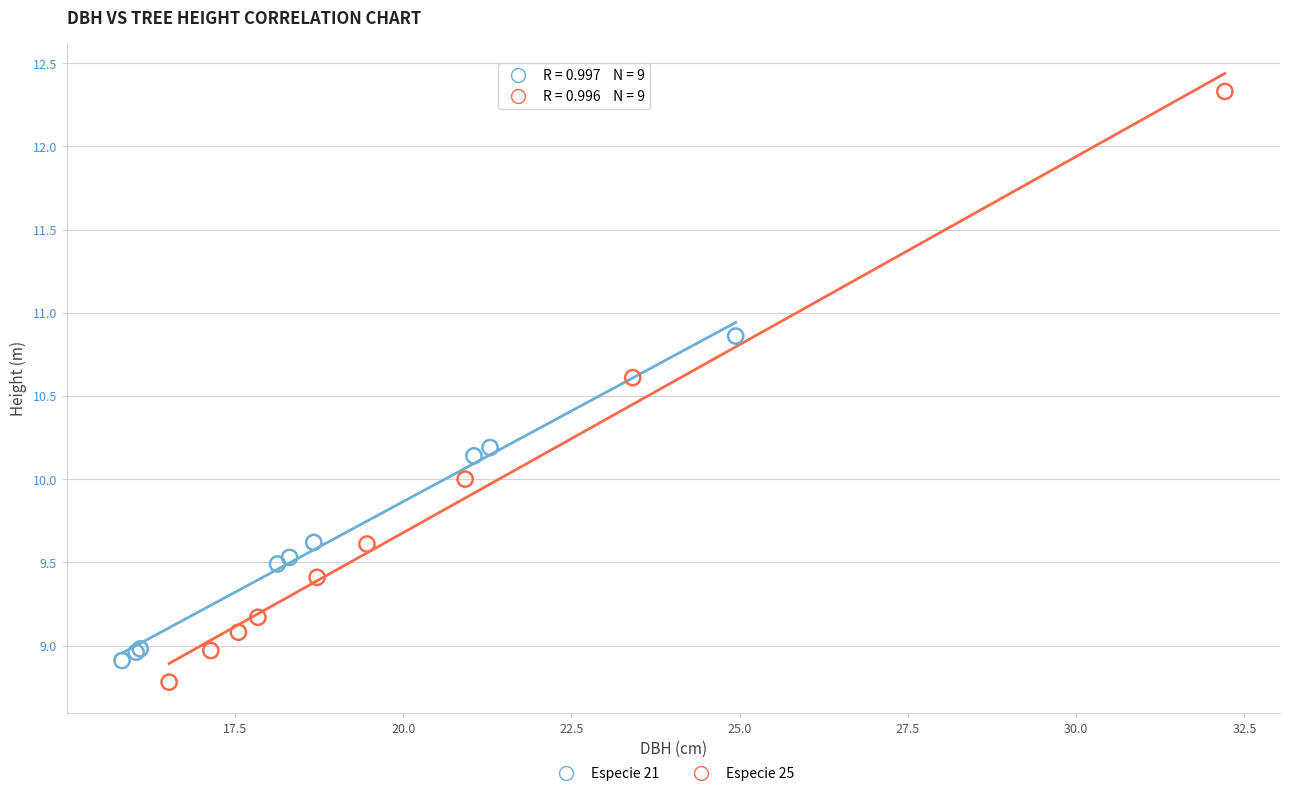

Which series has the widest spread of Y values?

Especie 25